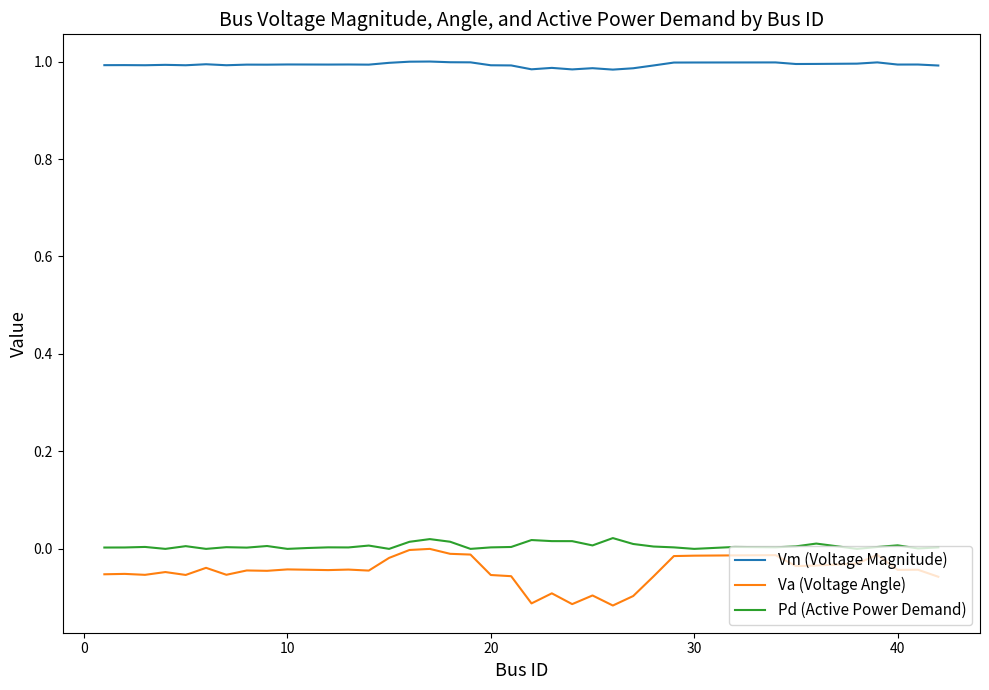

Which series has the widest spread of values?

Va (Voltage Angle)